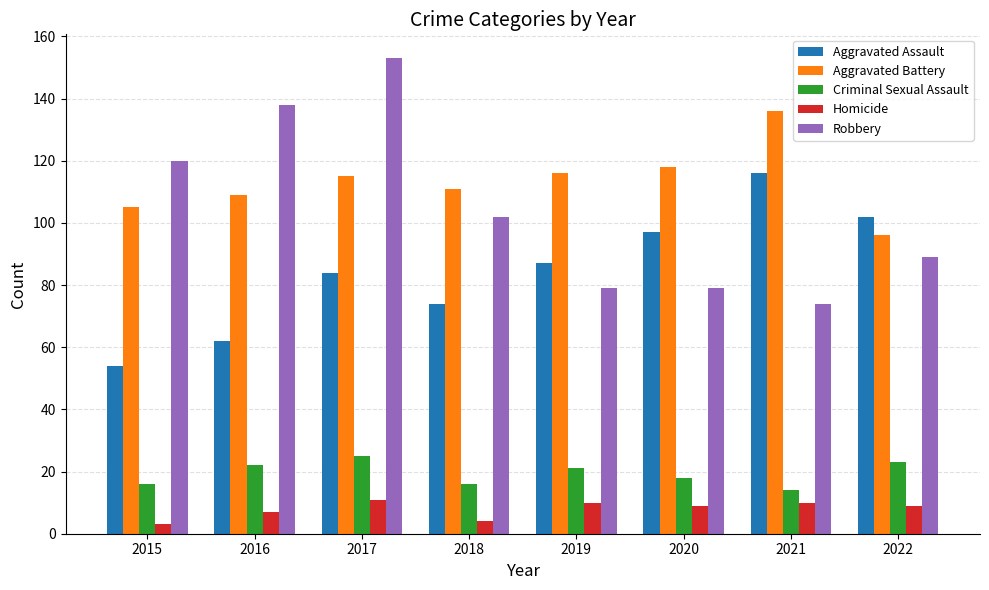

What is the value of the Robbery bar at the 6th from the left?

79